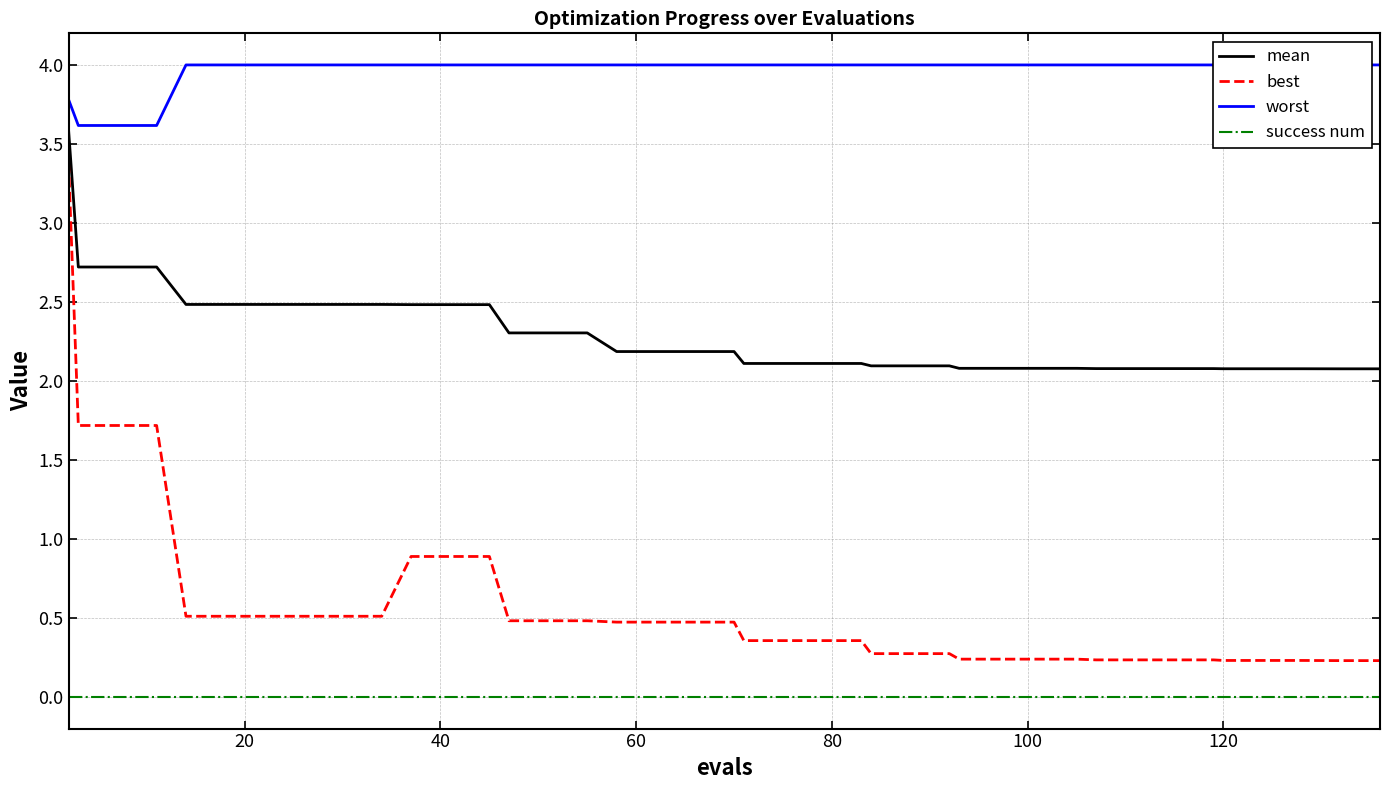

What is the difference between the highest and lowest values at 14?

4.0